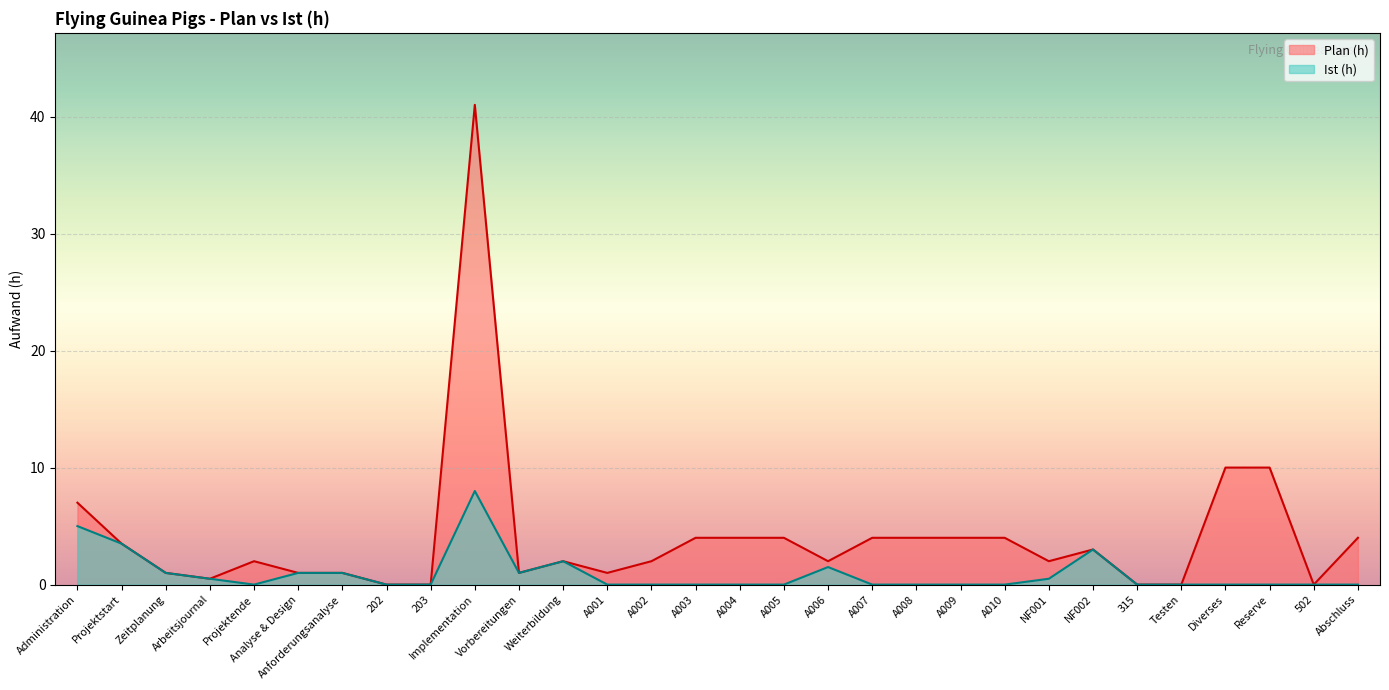

How many data points in Plan (h) are less than 2?

11